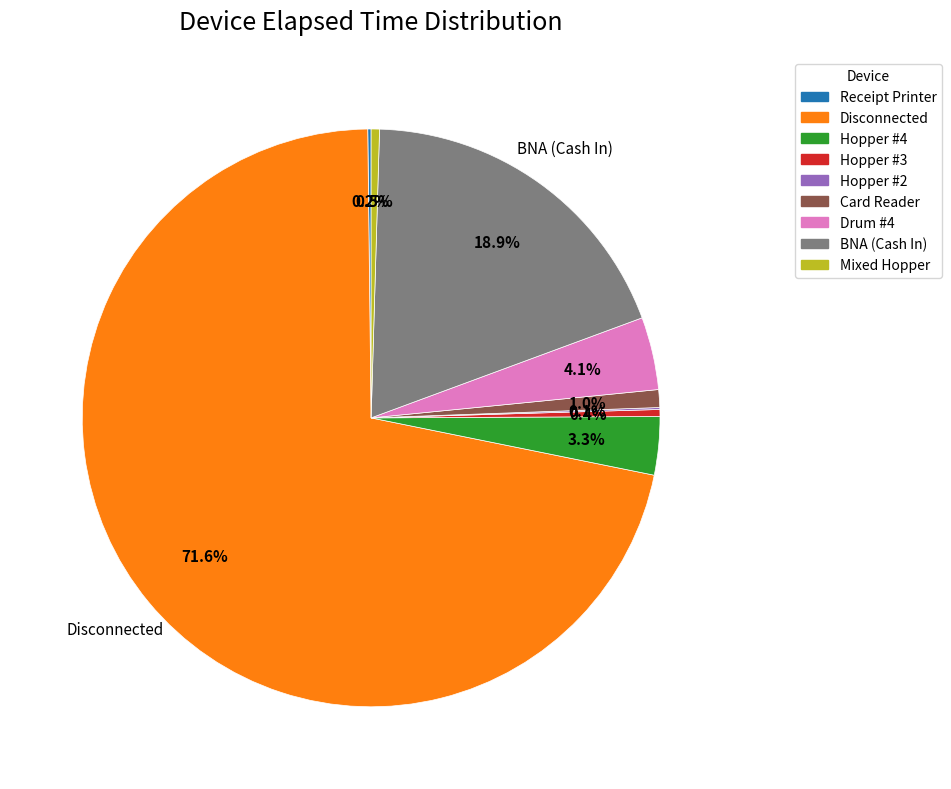

Is Hopper #4 the majority of the pie?

No